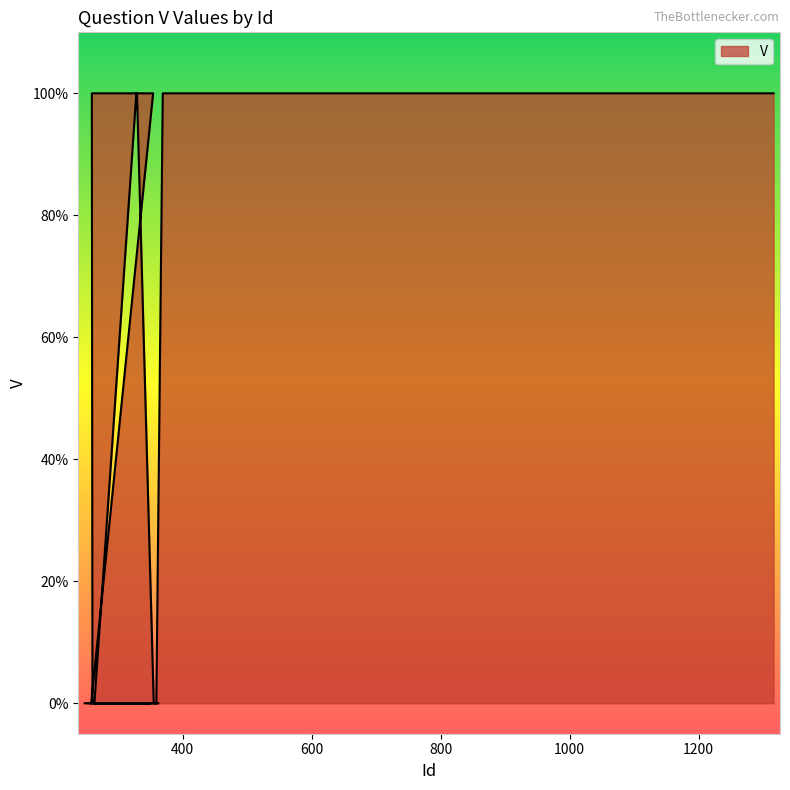

How many data points does each series have?

33